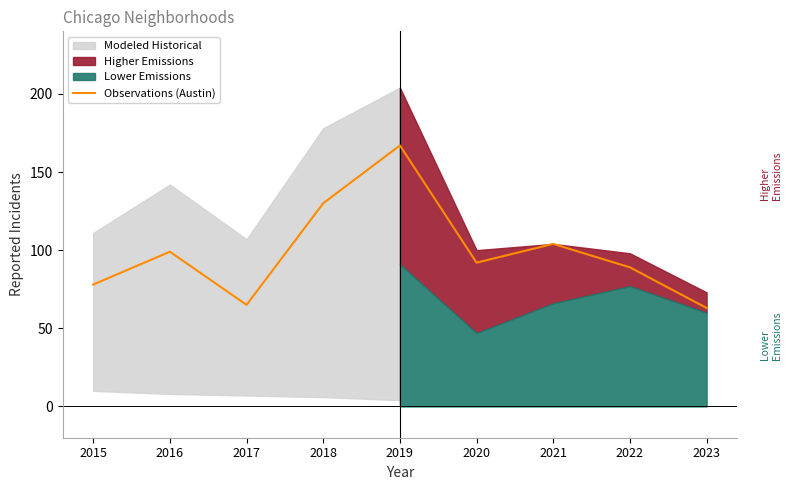

What is the difference between the maximum and minimum values?

104